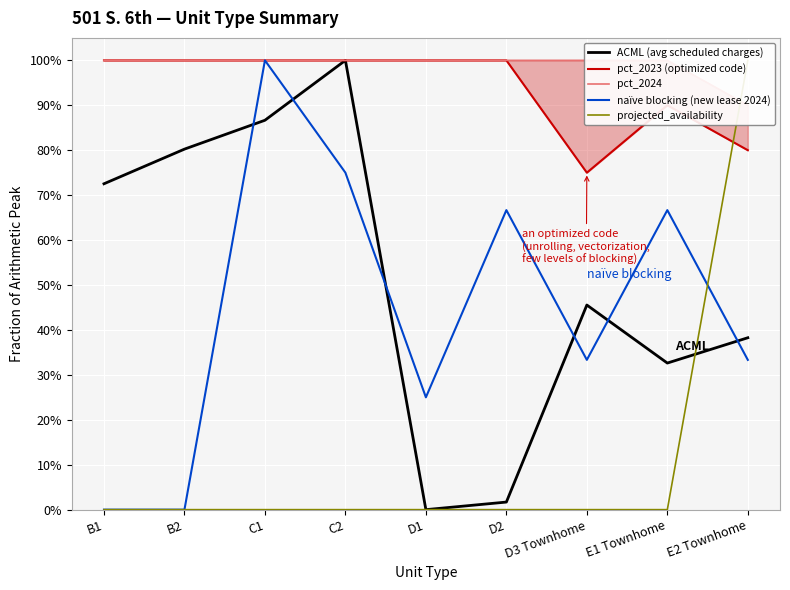

Reading left to right, transcribe all the data shown in this chart.

ACML (avg scheduled charges): 72.5	80.2	86.7	100.0	0.0	1.7	45.5	32.6	38.3
pct_2023 (optimized code): 100.0	100.0	100.0	100.0	100.0	100.0	75.0	90.0	80.0
pct_2024: 100.0	100.0	100.0	100.0	100.0	100.0	100.0	100.0	90.0
naïve blocking (new lease 2024): 0.0	0.0	100.0	75.0	25.0	66.7	33.3	66.7	33.3
projected_availability: 0.0	0.0	0.0	0.0	0.0	0.0	0.0	0.0	100.0